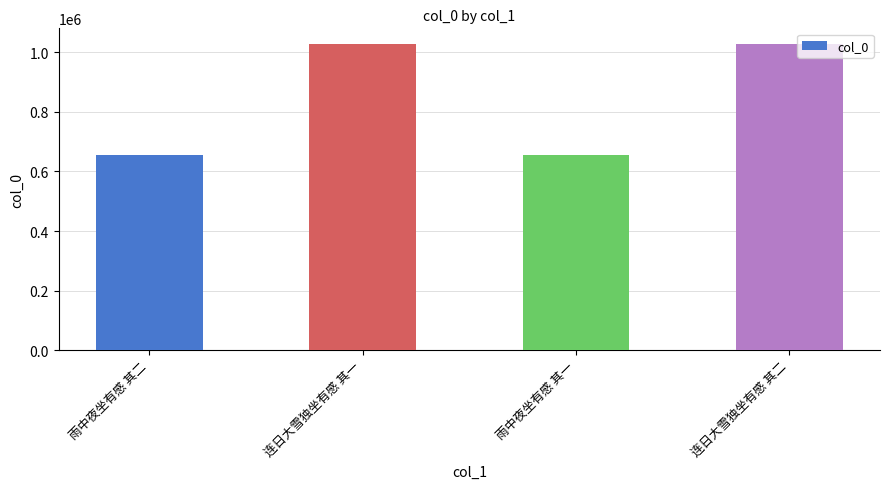

What is the minimum value shown in the chart?

654988